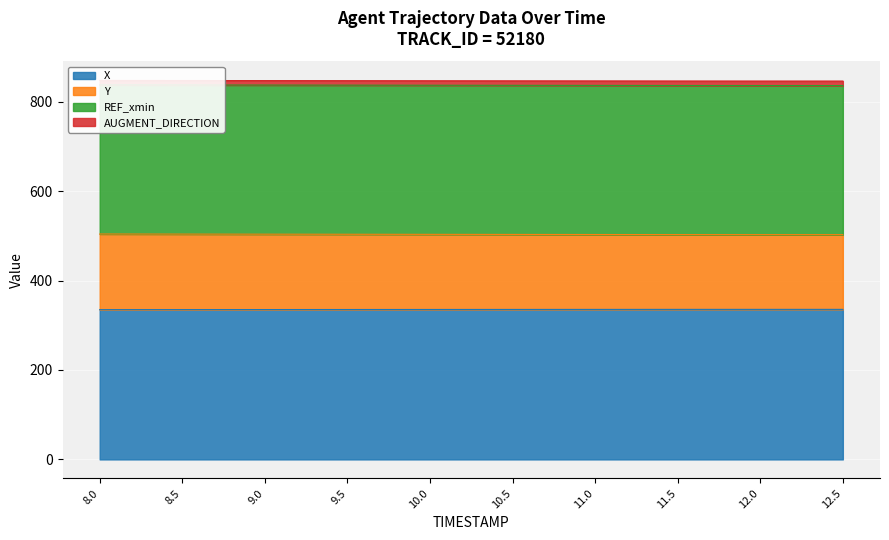

At how many categories does at least one series exceed 651?

10